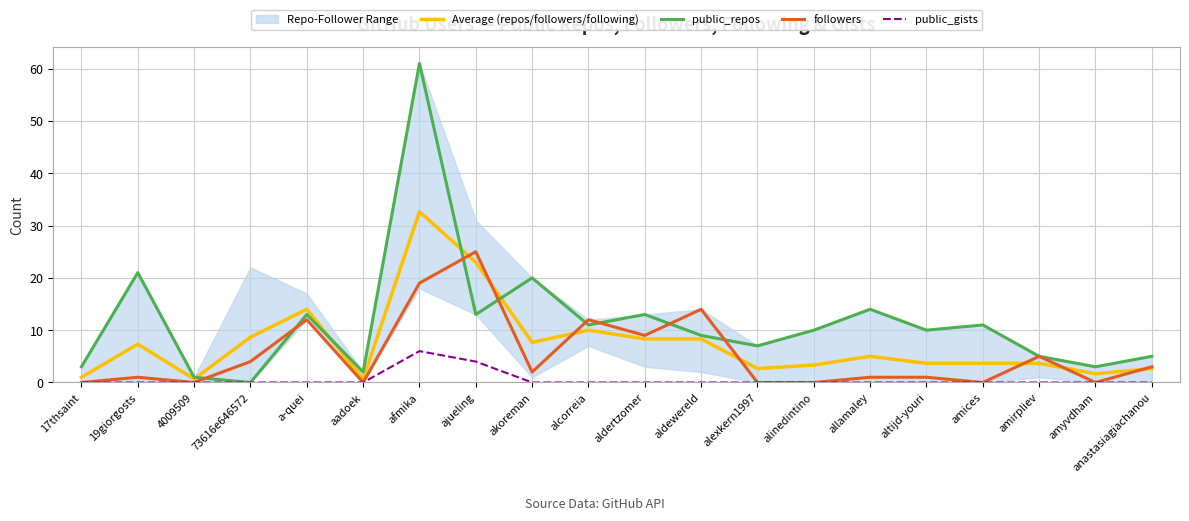

Reading left to right, list all the values displayed in this chart.

Average (repos/followers/following): 17thsaint=1.0	19giorgosts=7.3	4009509=0.7	73616e646572=8.7	a-quei=14.0	aadoek=0.7	afmika=32.7	ajueling=23.0	akoreman=7.7	alcorreia=10.0	aldertzomer=8.3	aldewereld=8.3	alexkern1997=2.7	alinedintino=3.3	allamaley=5.0	altijd-youri=3.7	amices=3.7	amirpliev=3.7	amyvdham=1.7	anastasiagiachanou=2.7
public_repos: 17thsaint=3.0	19giorgosts=21.0	4009509=1.0	73616e646572=0.0	a-quei=13.0	aadoek=2.0	afmika=61.0	ajueling=13.0	akoreman=20.0	alcorreia=11.0	aldertzomer=13.0	aldewereld=9.0	alexkern1997=7.0	alinedintino=10.0	allamaley=14.0	altijd-youri=10.0	amices=11.0	amirpliev=5.0	amyvdham=3.0	anastasiagiachanou=5.0
followers: 17thsaint=0.0	19giorgosts=1.0	4009509=0.0	73616e646572=4.0	a-quei=12.0	aadoek=0.0	afmika=19.0	ajueling=25.0	akoreman=2.0	alcorreia=12.0	aldertzomer=9.0	aldewereld=14.0	alexkern1997=0.0	alinedintino=0.0	allamaley=1.0	altijd-youri=1.0	amices=0.0	amirpliev=5.0	amyvdham=0.0	anastasiagiachanou=3.0
public_gists: 17thsaint=0.0	19giorgosts=0.0	4009509=0.0	73616e646572=0.0	a-quei=0.0	aadoek=0.0	afmika=6.0	ajueling=4.0	akoreman=0.0	alcorreia=0.0	aldertzomer=0.0	aldewereld=0.0	alexkern1997=0.0	alinedintino=0.0	allamaley=0.0	altijd-youri=0.0	amices=0.0	amirpliev=0.0	amyvdham=0.0	anastasiagiachanou=0.0